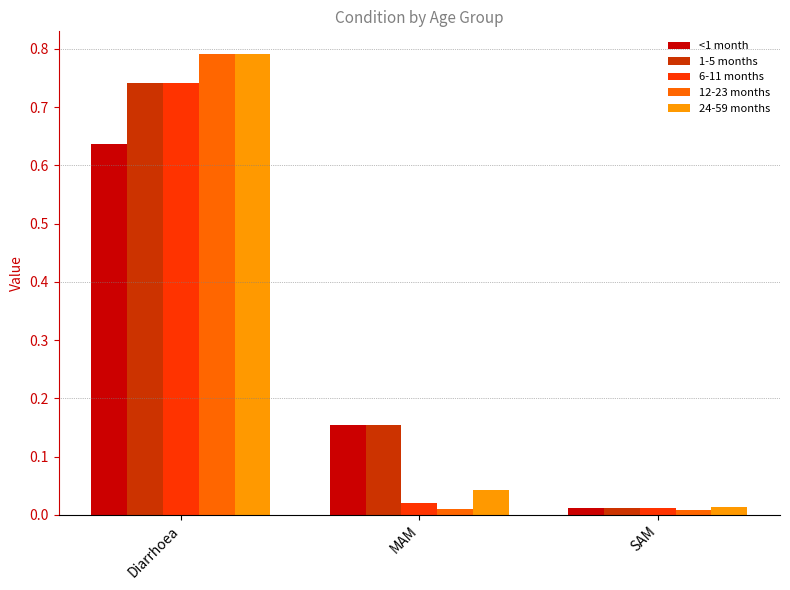

What is the difference between the 1-5 months values at MAM and SAM?

0.1